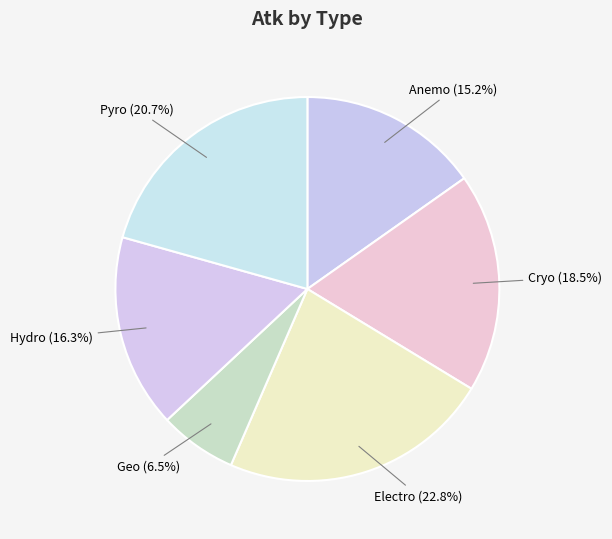

Do Electro and Hydro together represent more than half of the pie?

No